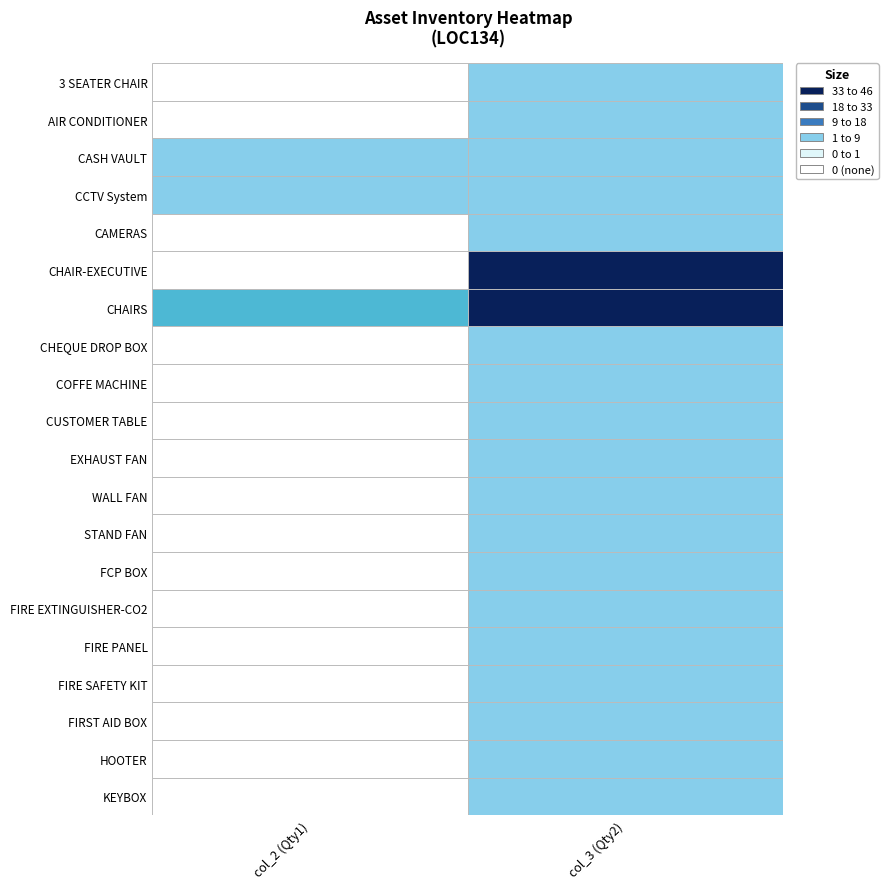

The value of STAND FAN at 1 is 4. True or false?

True